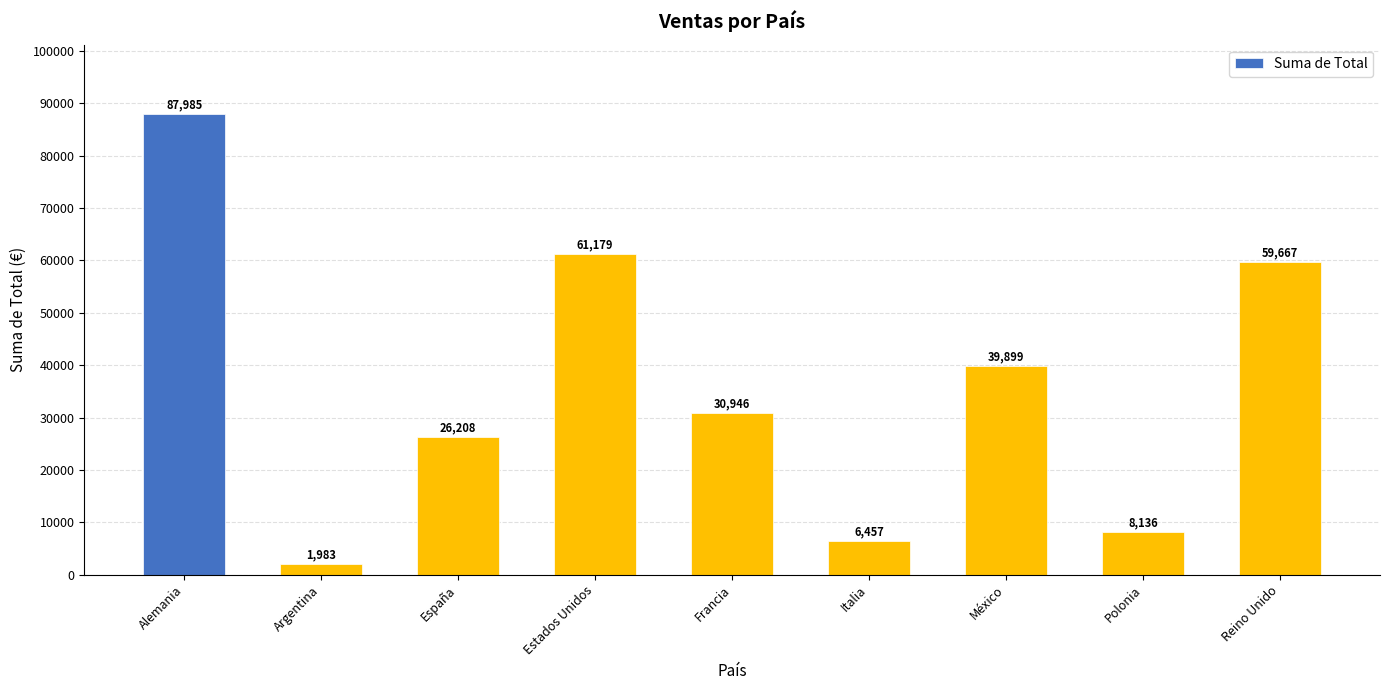

True or false: the data shows 87984.7 at Alemania.

True